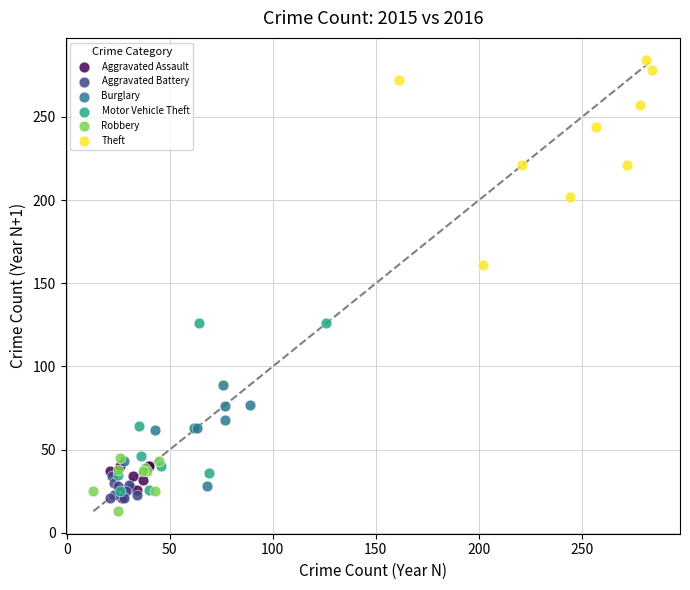

Which series has the widest spread of Y values?

Theft